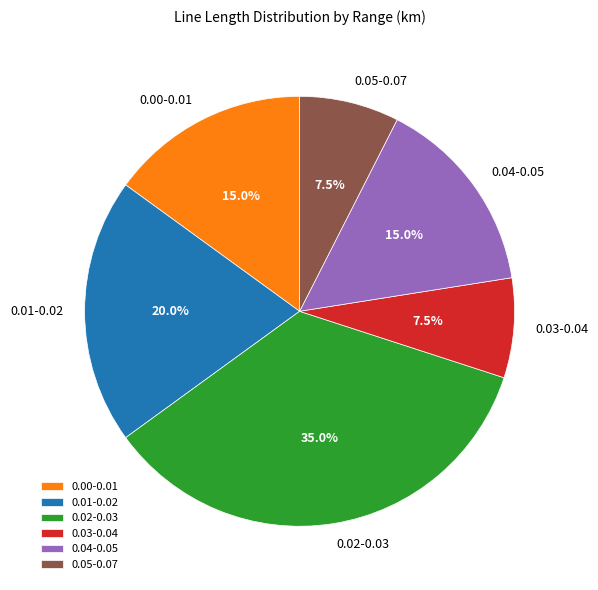

What portion of the pie excludes 0.02-0.03?

65.0%